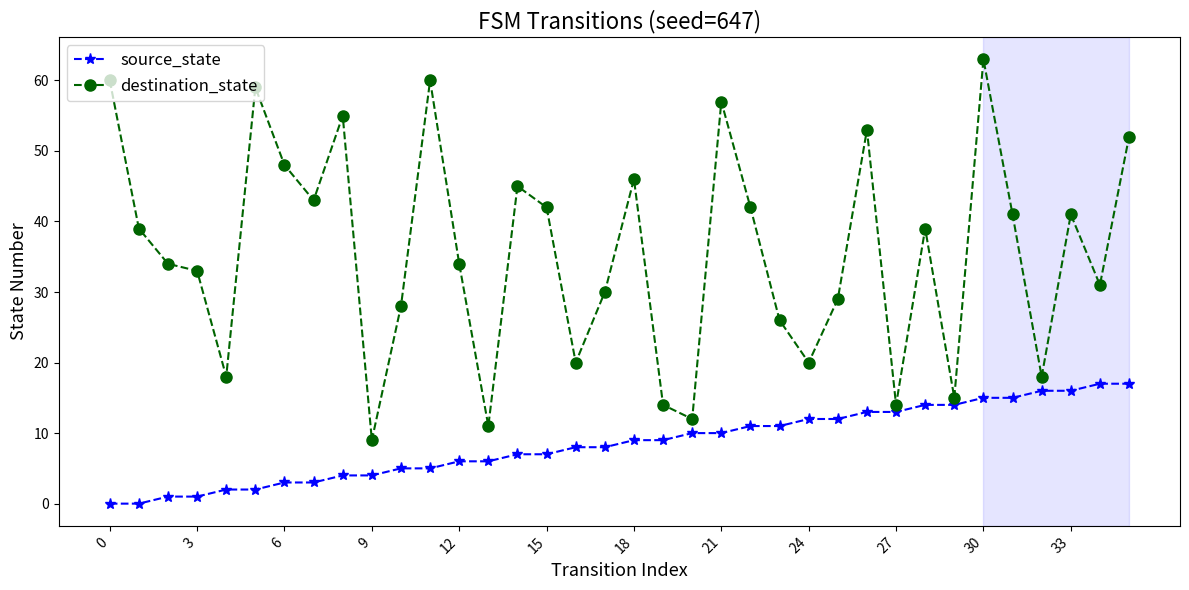

What is the average value of the destination_state series?

36